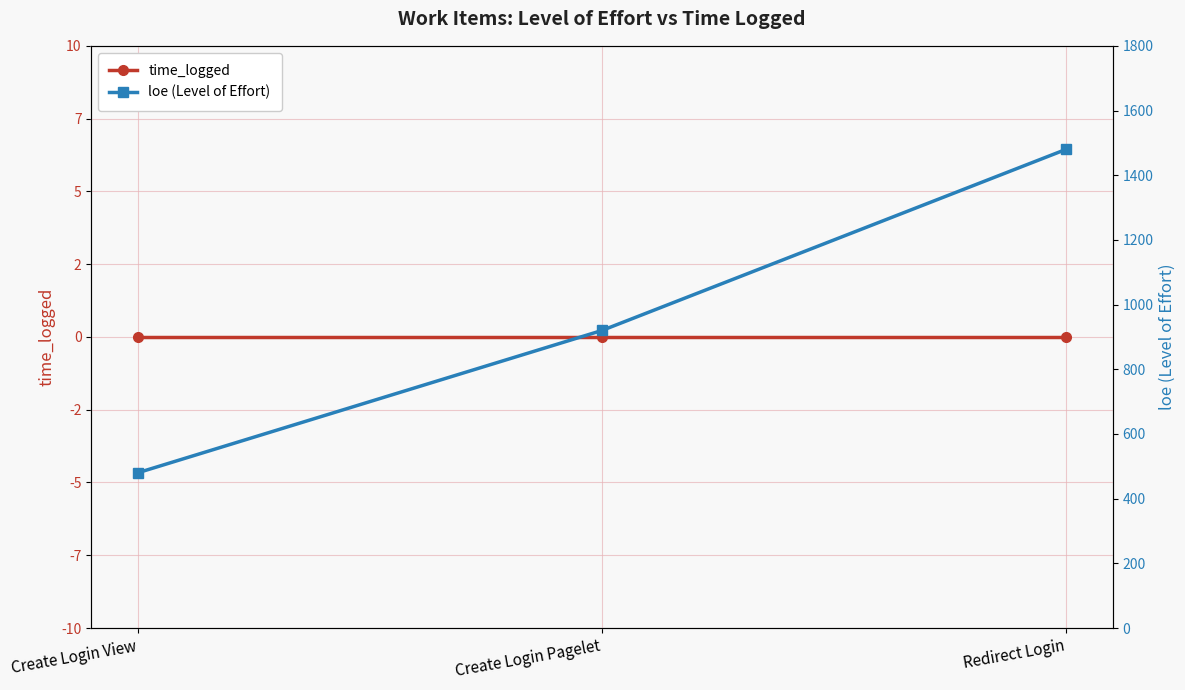

Reading left to right, transcribe all the data shown in this chart.

time_logged: Create Login View=0	Create Login Pagelet=0	Redirect Login=0
loe (Level of Effort): Create Login View=480	Create Login Pagelet=920	Redirect Login=1480